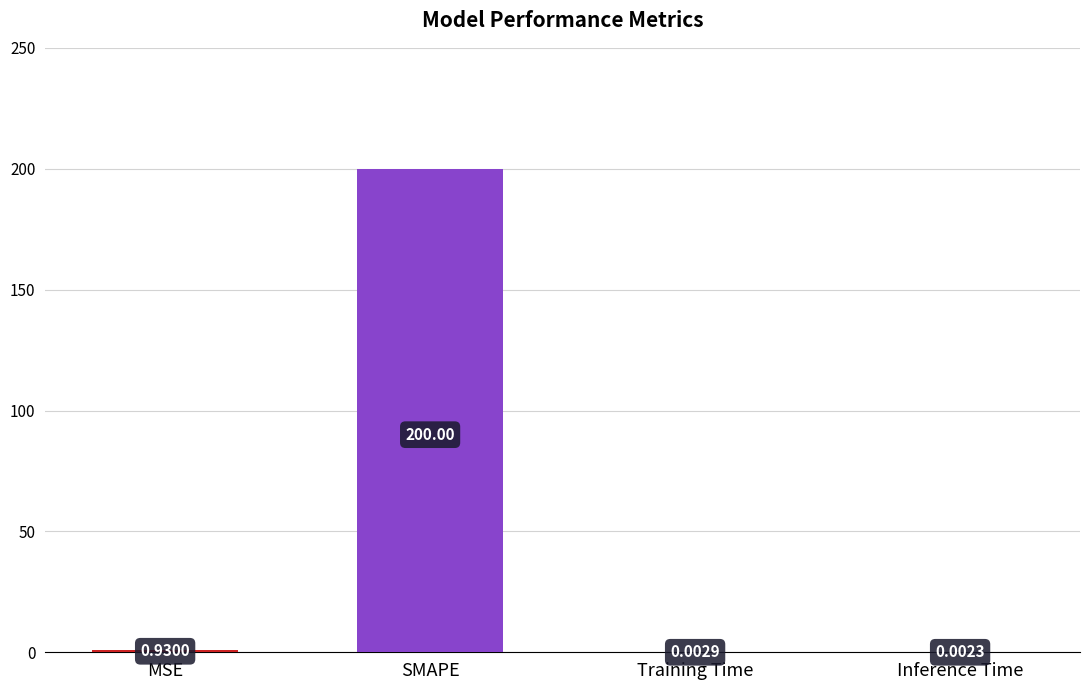

Is it true that the value at SMAPE is 200.0?

True